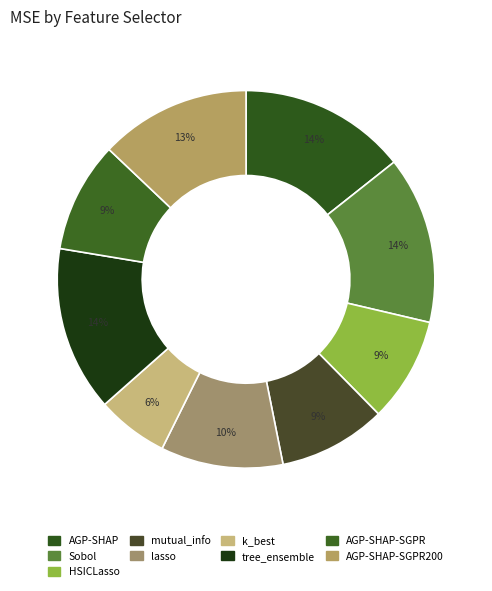

Count the number of slices in the pie.

9